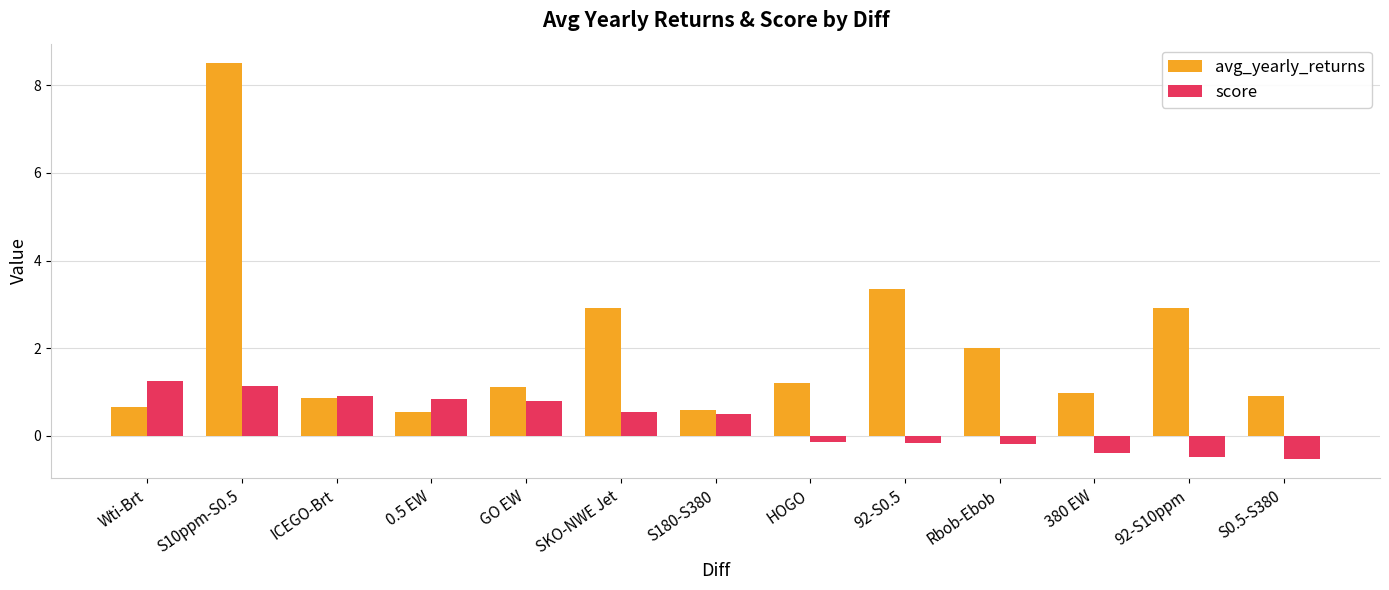

List the series in order of their peak value, lowest first.

score, avg_yearly_returns